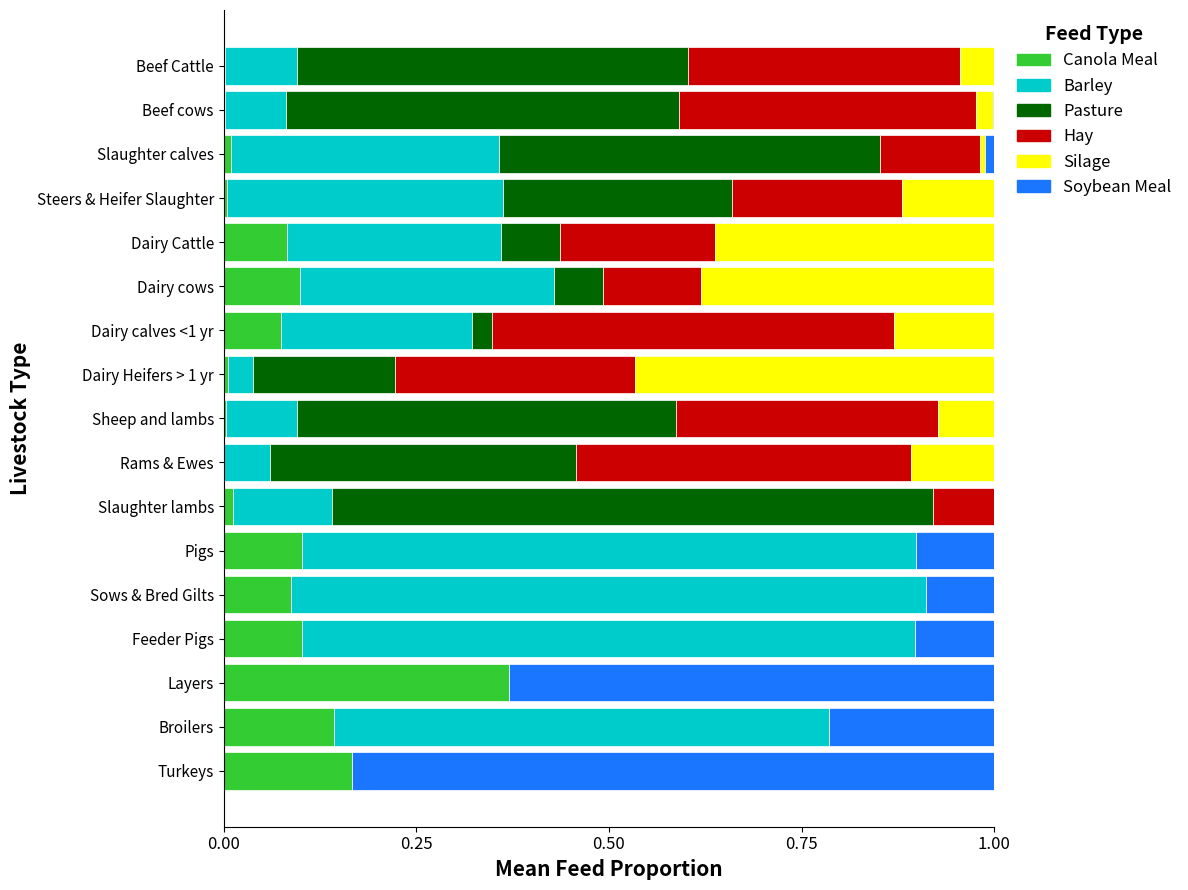

True or false: Canola Meal has a value of -0.1 at Rams & Ewes.

False